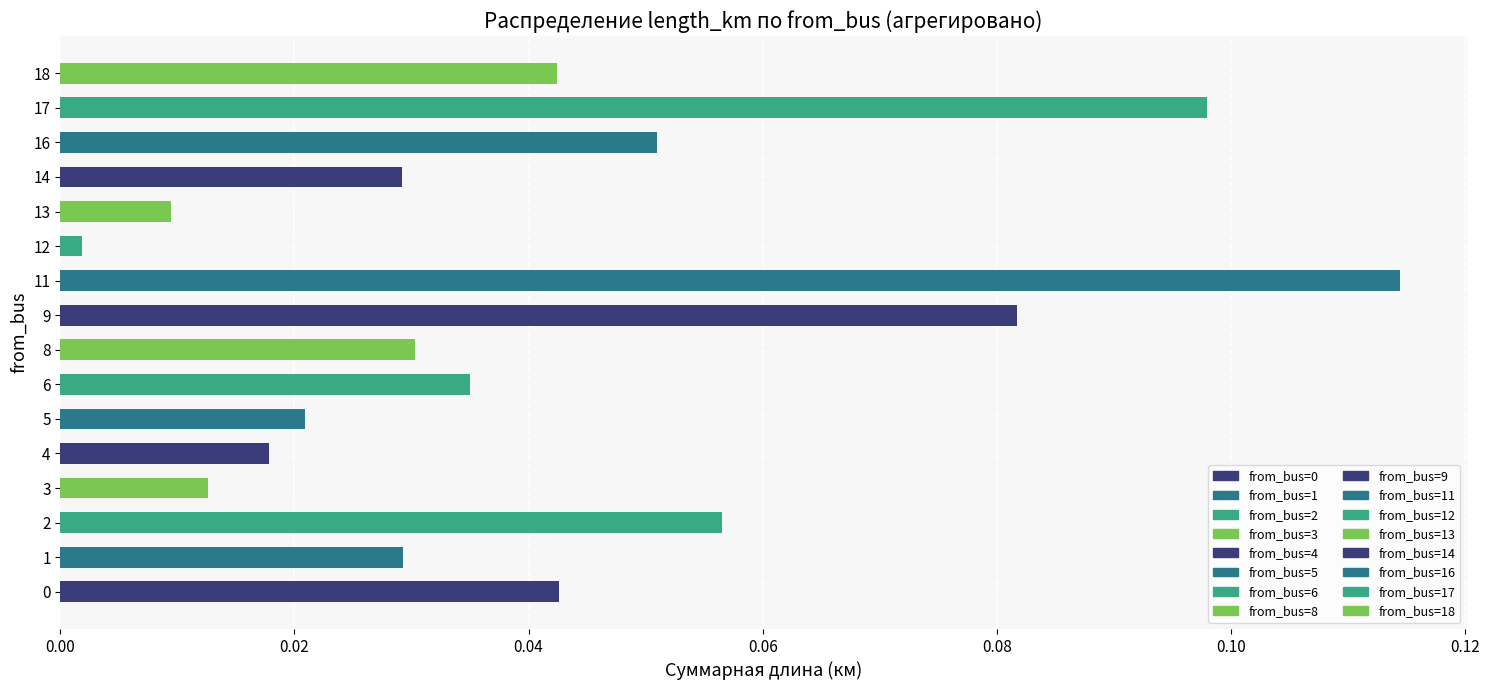

At which label is the value closest to 0?

12